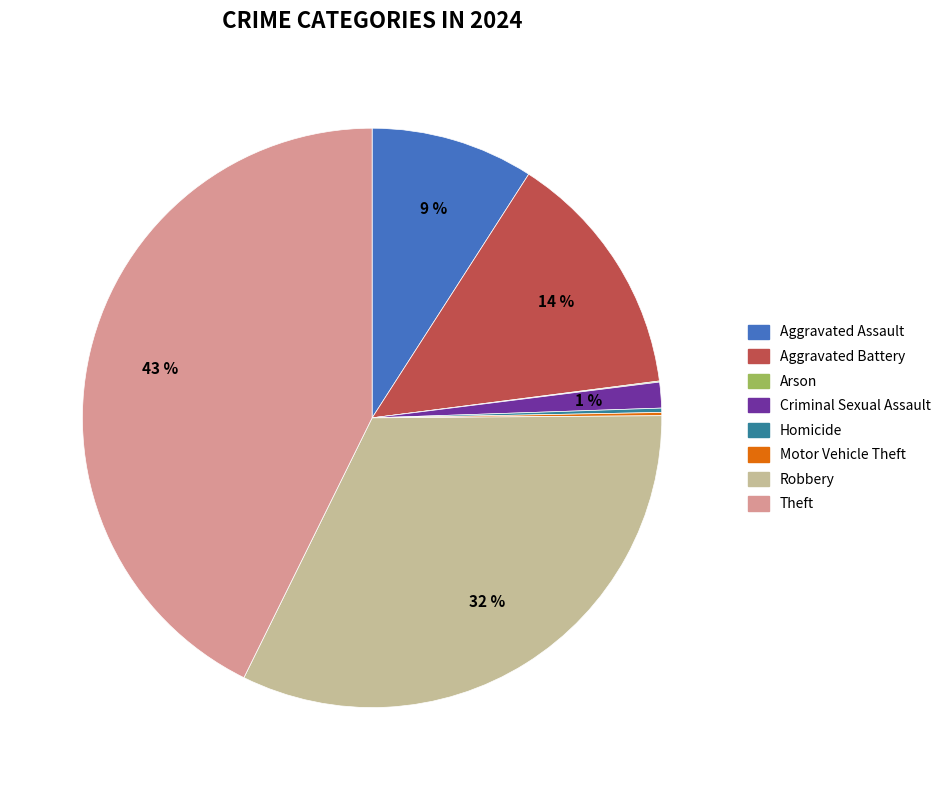

Combined, do Aggravated Battery and Aggravated Assault account for over 50%?

No